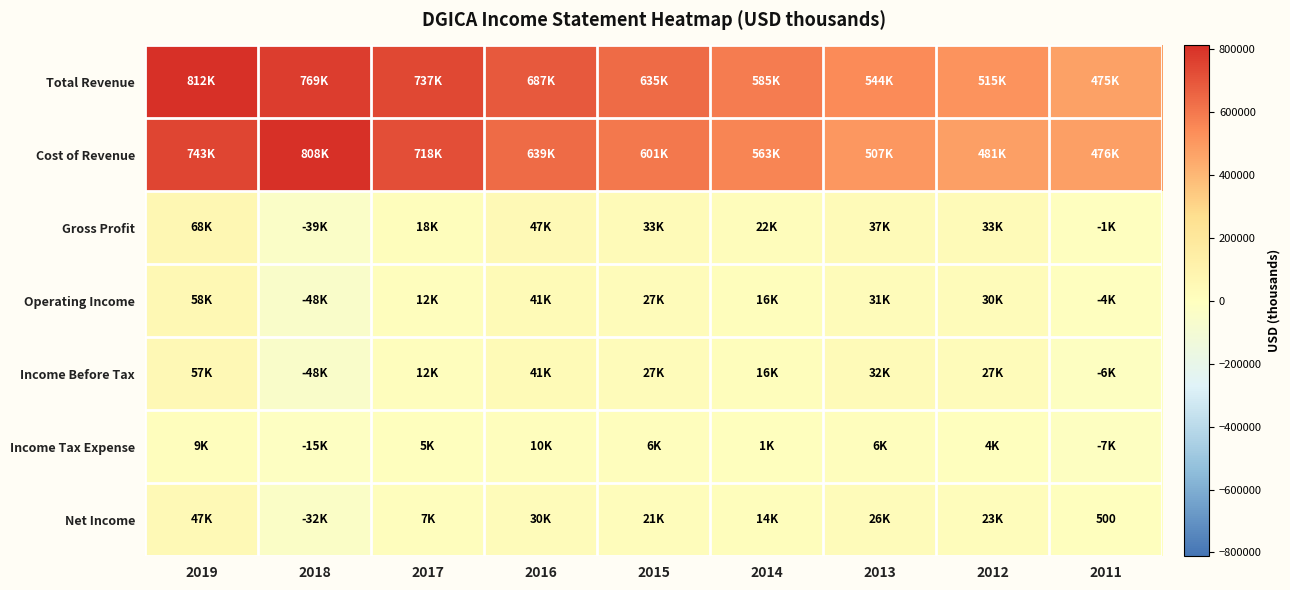

How many data points in Income Tax Expense are less than 5100?

4